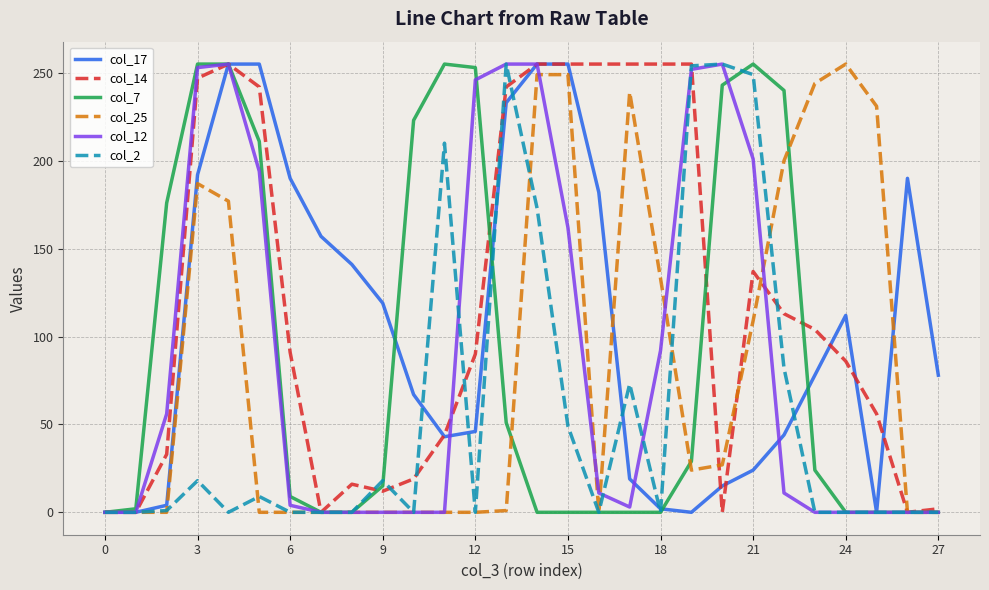

What is the difference between the maximum and second lowest values in the col_25 series?

255